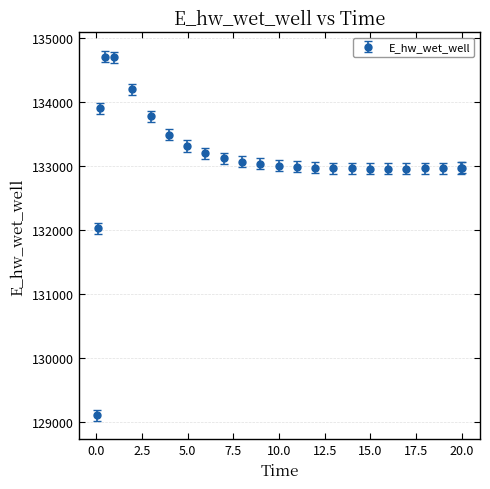

What is the minimum value shown in the chart?

129099.6